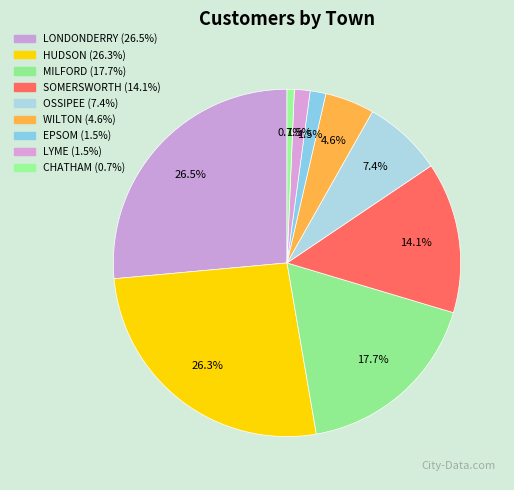

The OSSIPEE slice represents 15% of the pie. True or false?

False